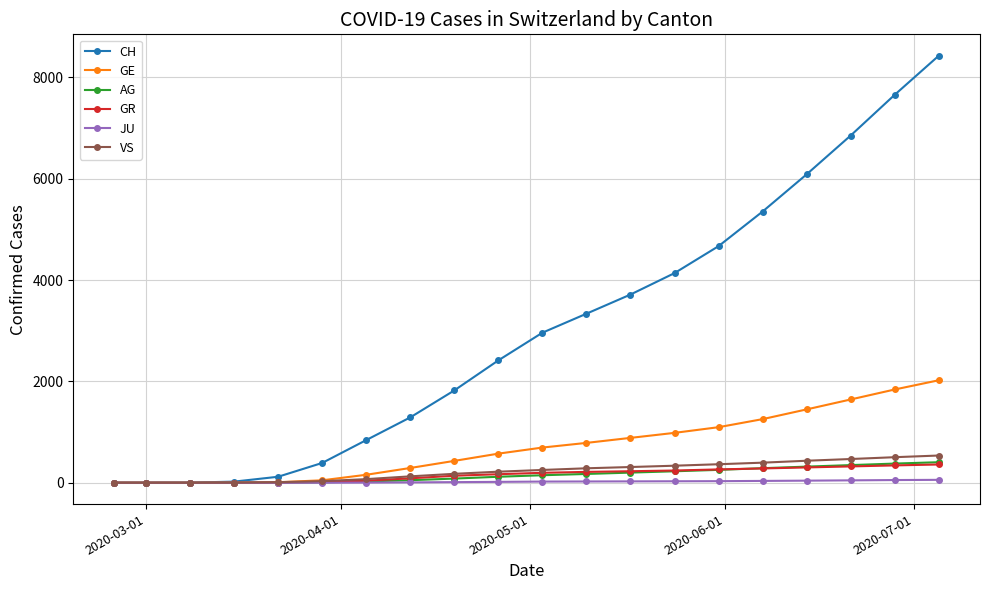

At how many categories does at least one series exceed 1686?

12